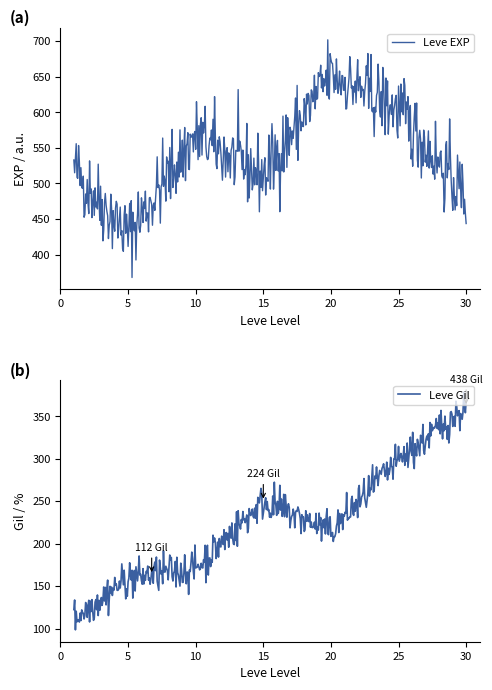

Which series has the widest spread of values?

Leve EXP